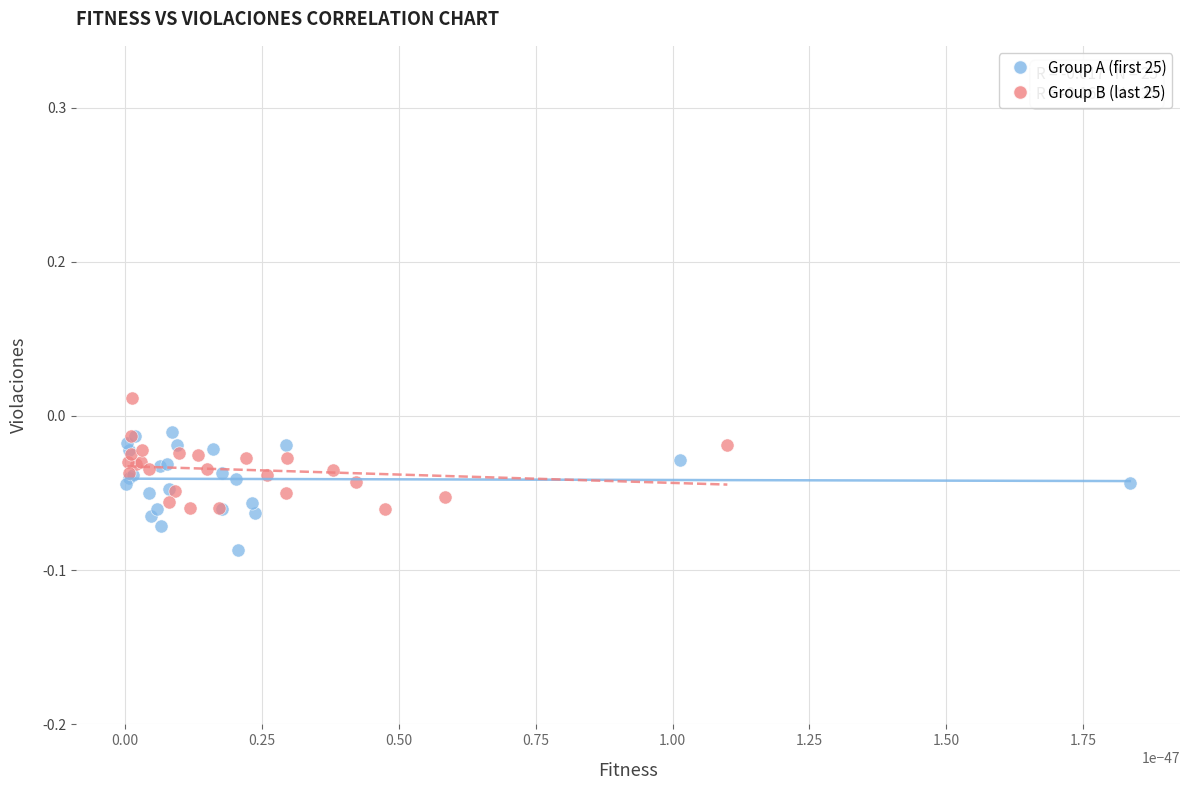

Which series has the widest spread of Y values?

Group A (first 25)